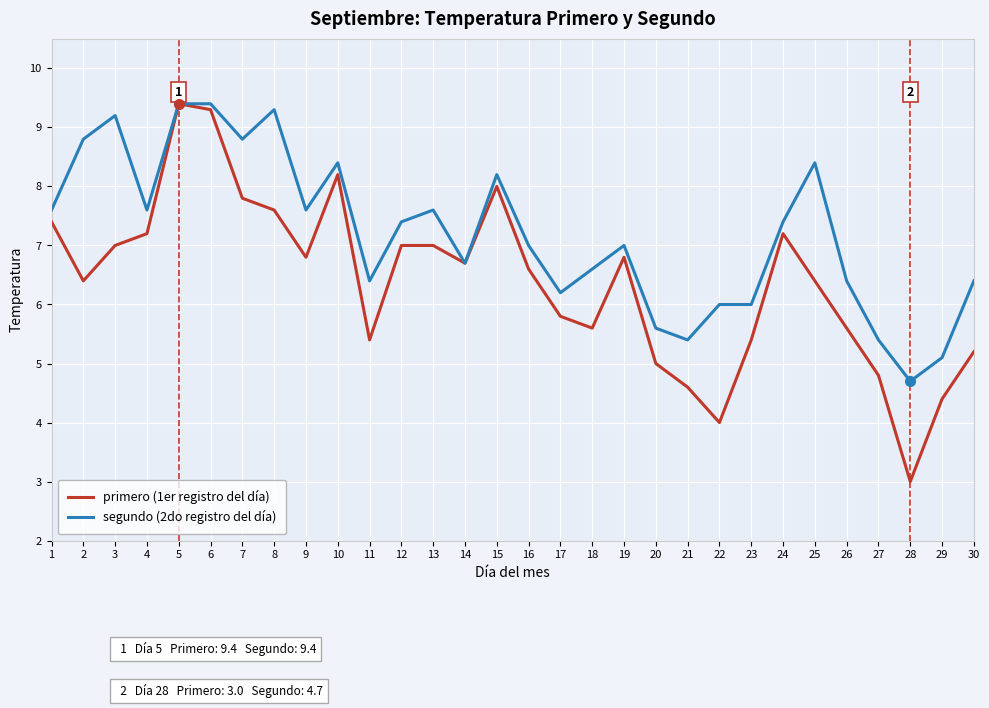

What is the total value across all series at 28?

7.7